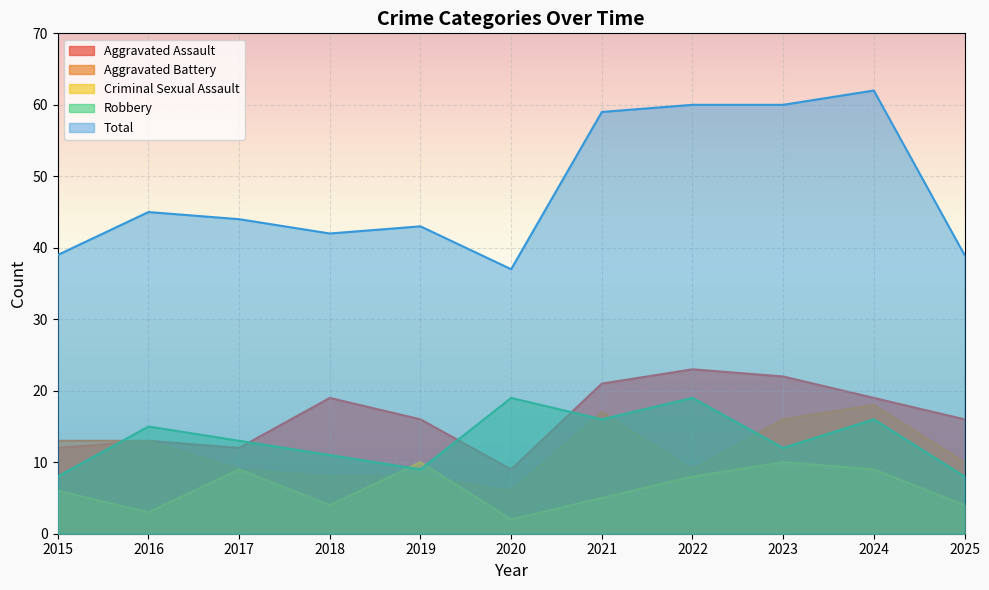

What is the difference between the maximum and minimum values in the Aggravated Battery series?

12